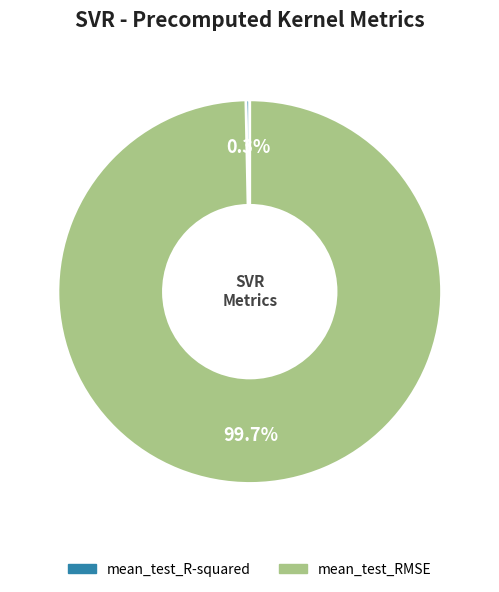

Between mean_test_R-squared and mean_test_RMSE, which is larger?

mean_test_RMSE